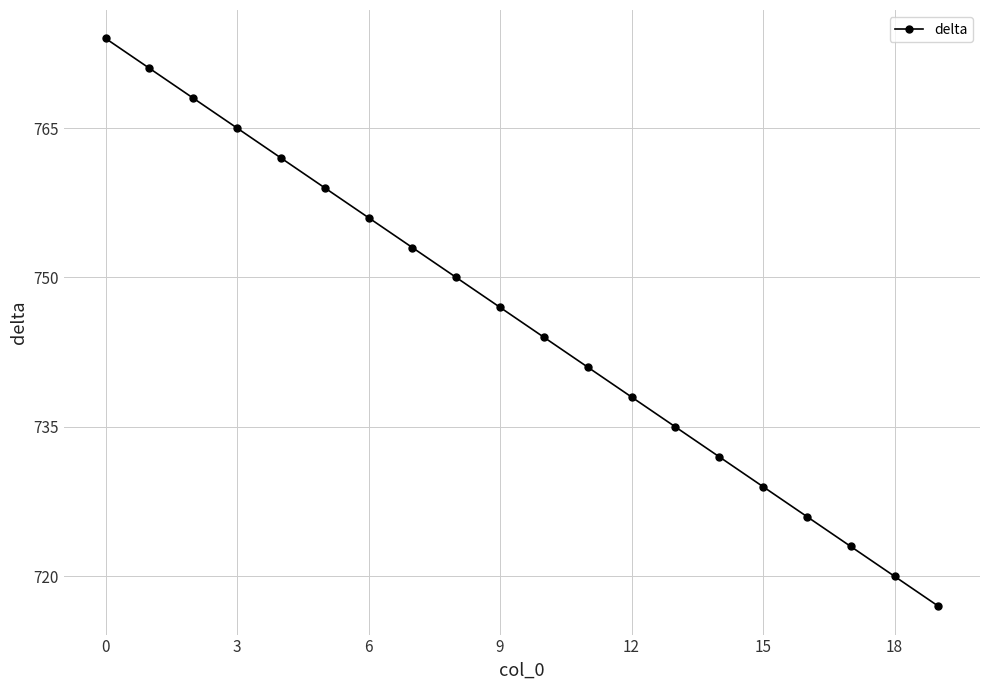

What is the sum of all values?

14910